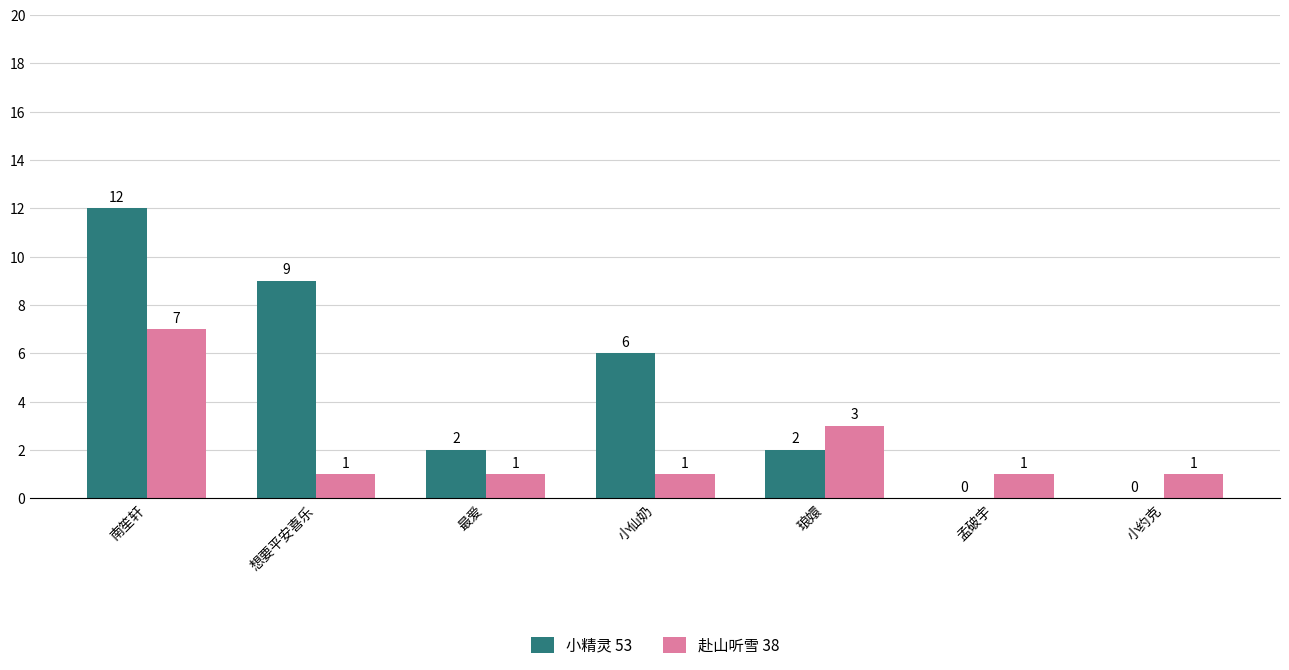

How many values in 小精灵 53 are above zero?

5